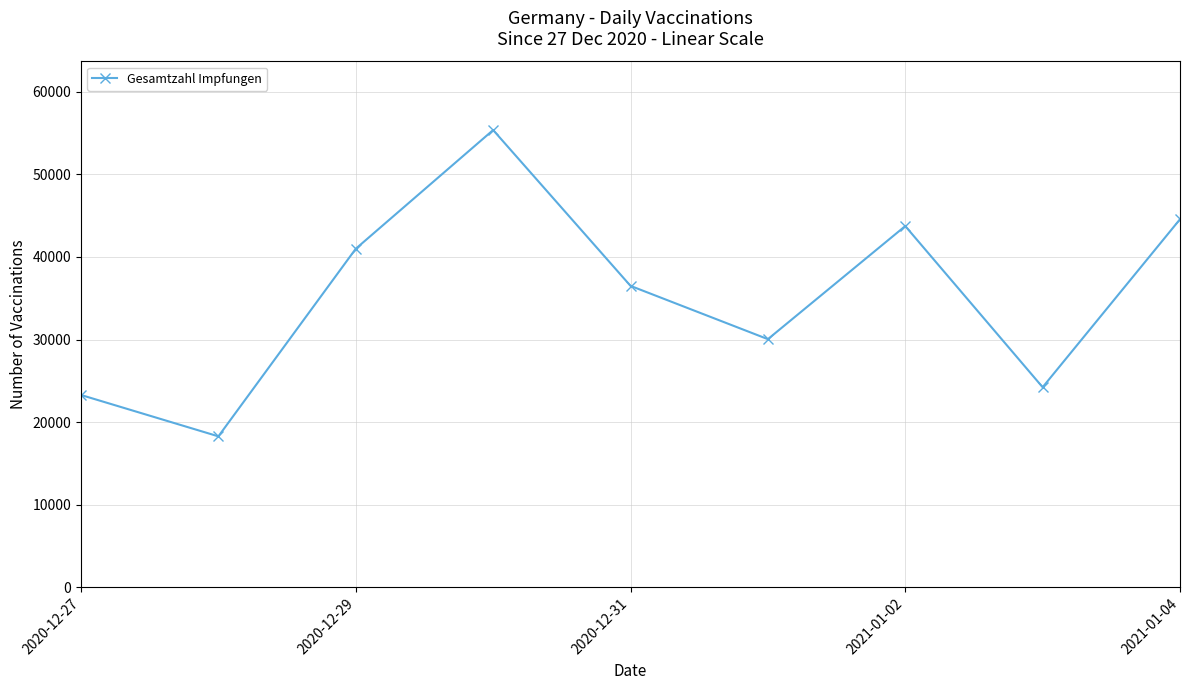

What is the difference between the second highest and minimum values?

26290